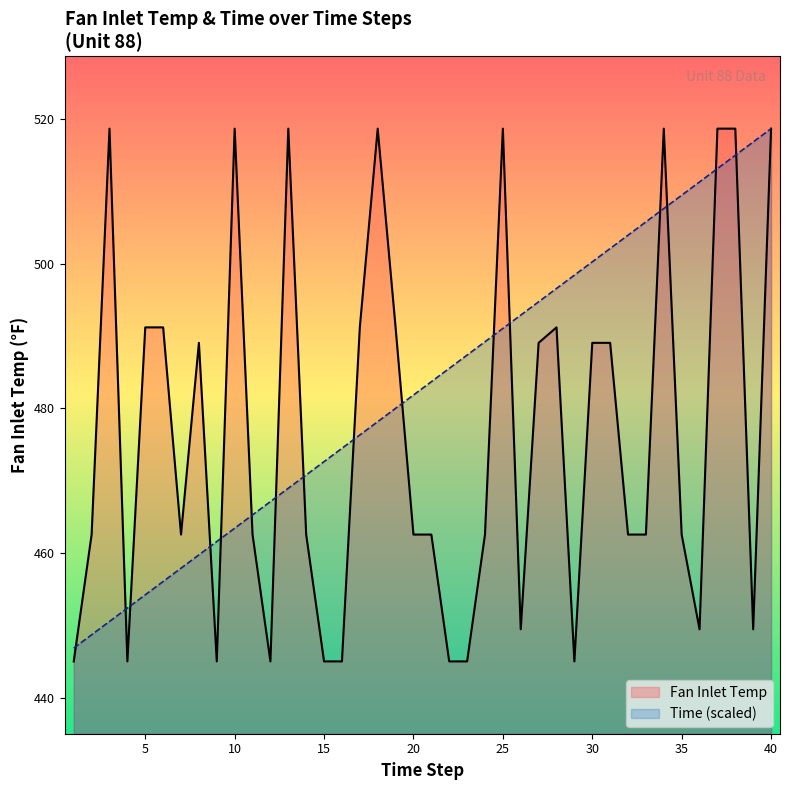

Rank the categories by Fan Inlet Temp value from highest to lowest.

3, 10, 13, 18, 25, 34, 37, 38, 40, 5, 6, 17, 19, 28, 8, 27, 30, 31, 2, 7, 11, 14, 20, 21, 24, 32, 33, 35, 26, 36, 39, 1, 4, 9, 12, 15, 16, 22, 23, 29